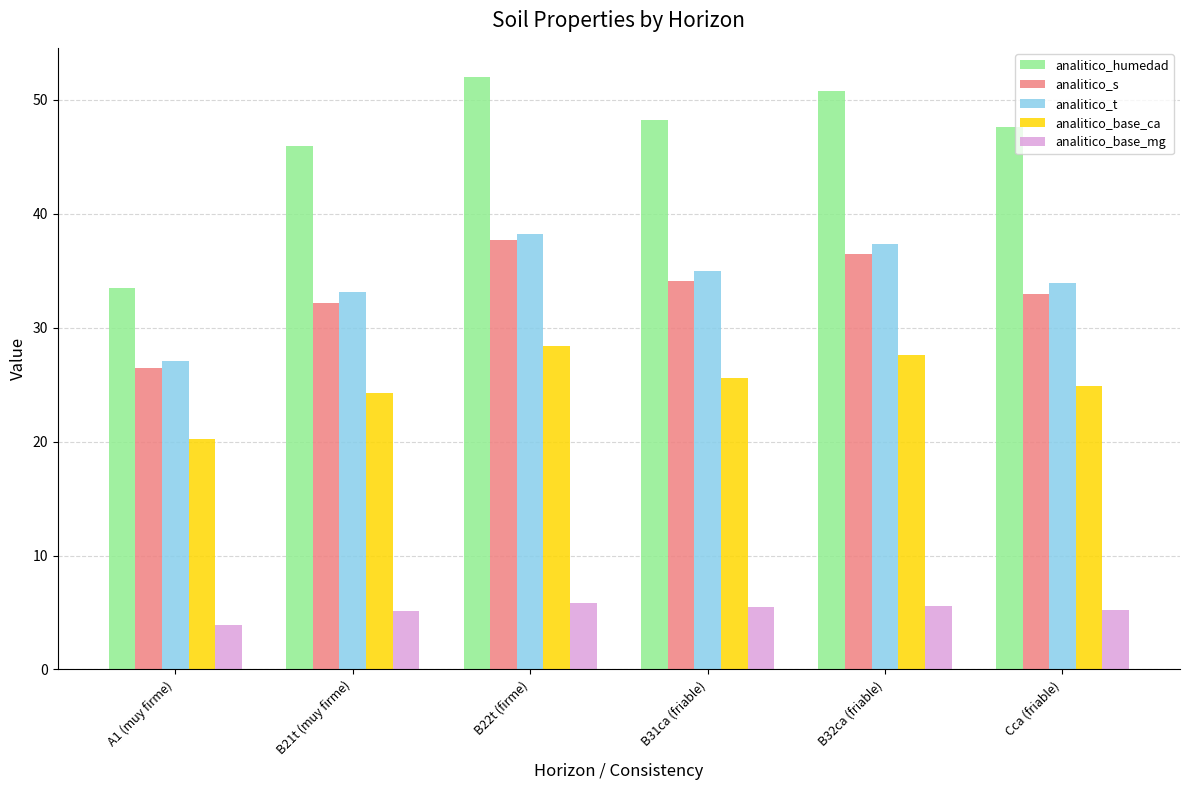

Between A1 (muy firme) and B22t (firme), which series saw the biggest shift?

analitico_humedad